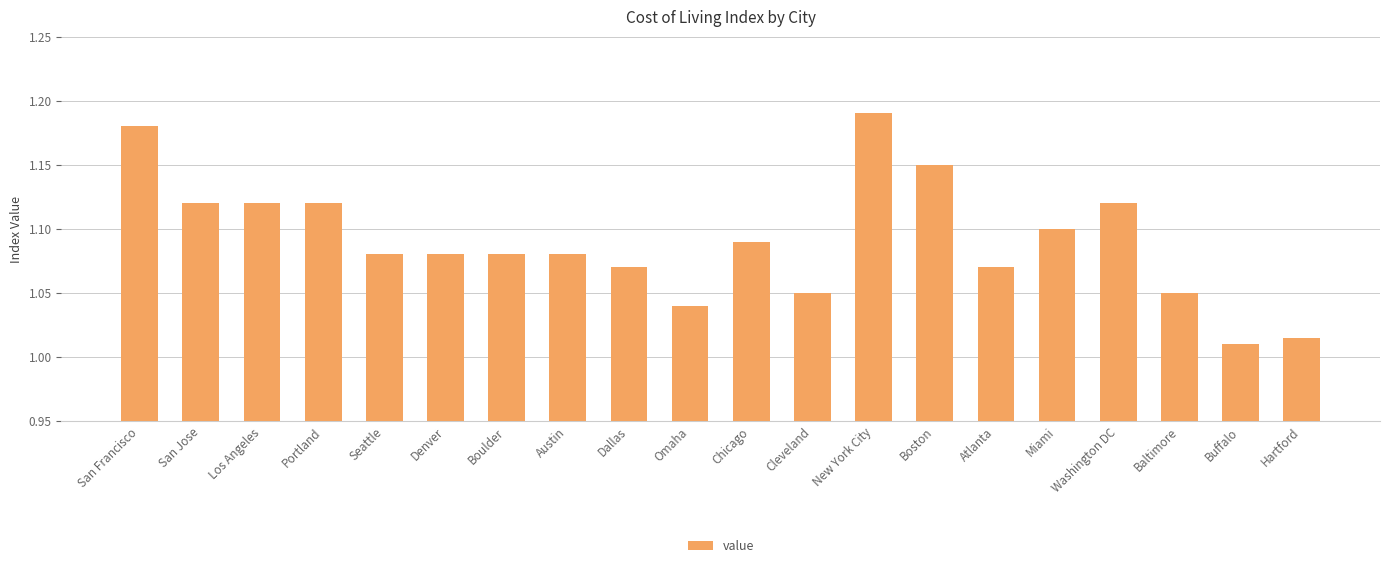

Are the bars grouped side by side (vs. stacked)?

No